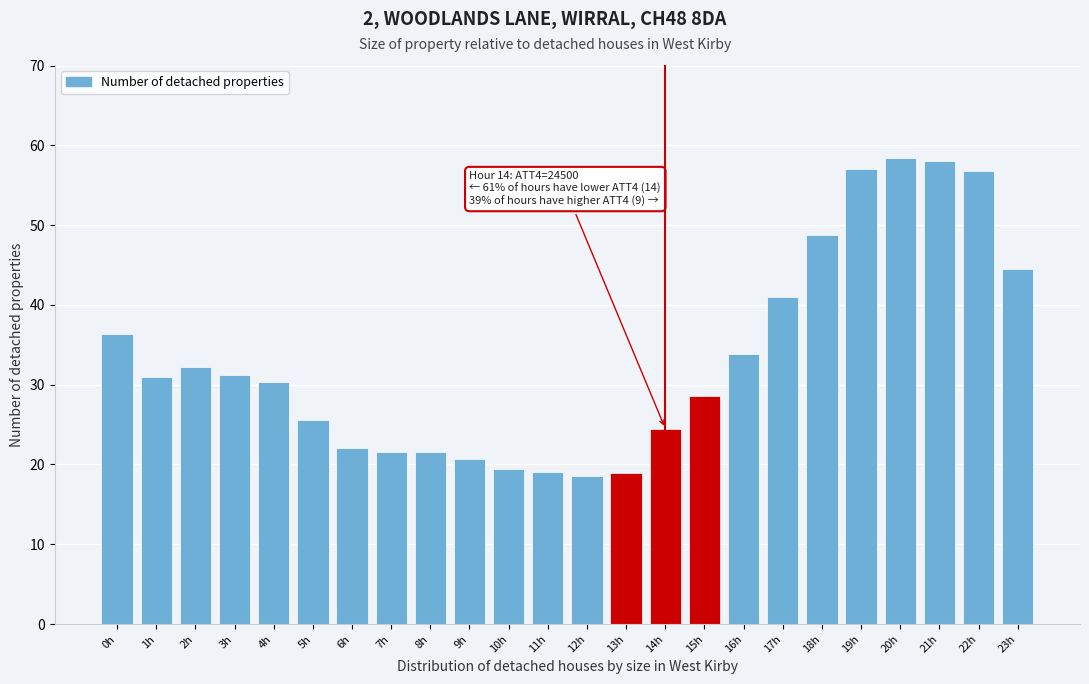

What is the label of the 21st bar from the left?

20h